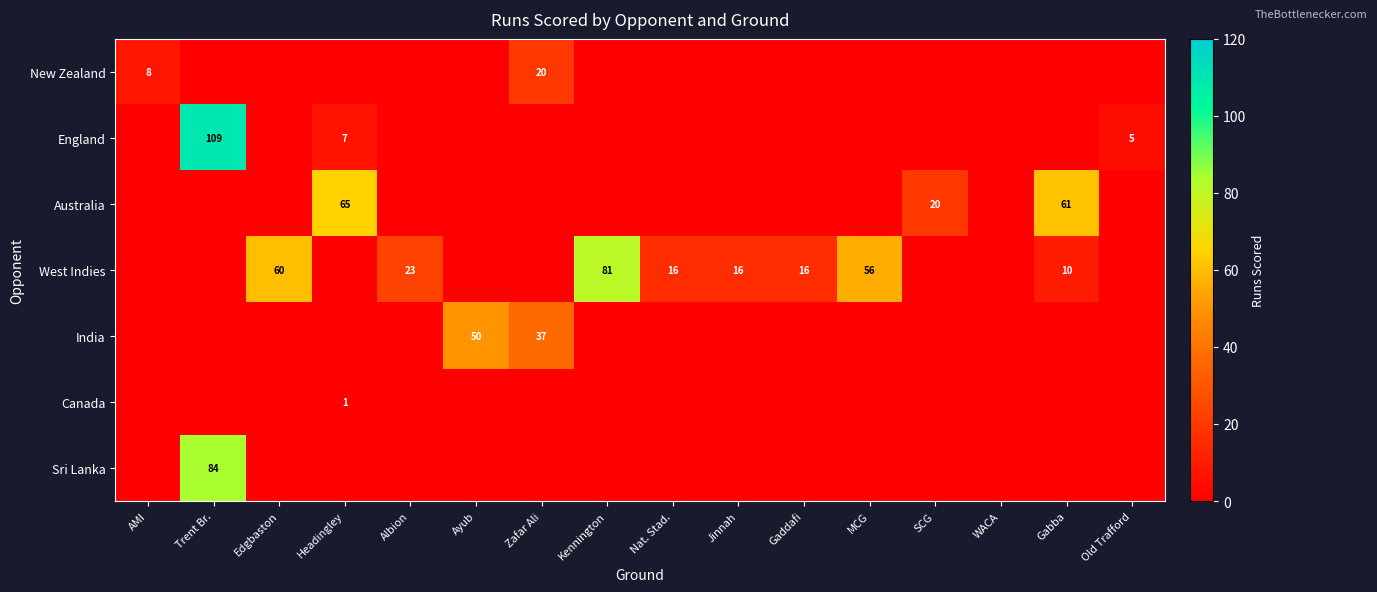

The England series shows 109 at Trent Br.. True or false?

True